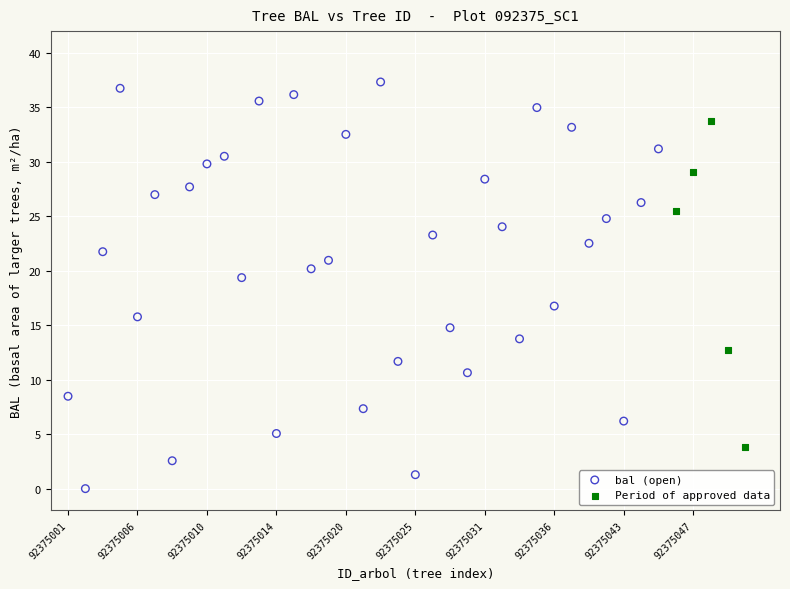

Which series contains the lowest Y value?

bal (open)